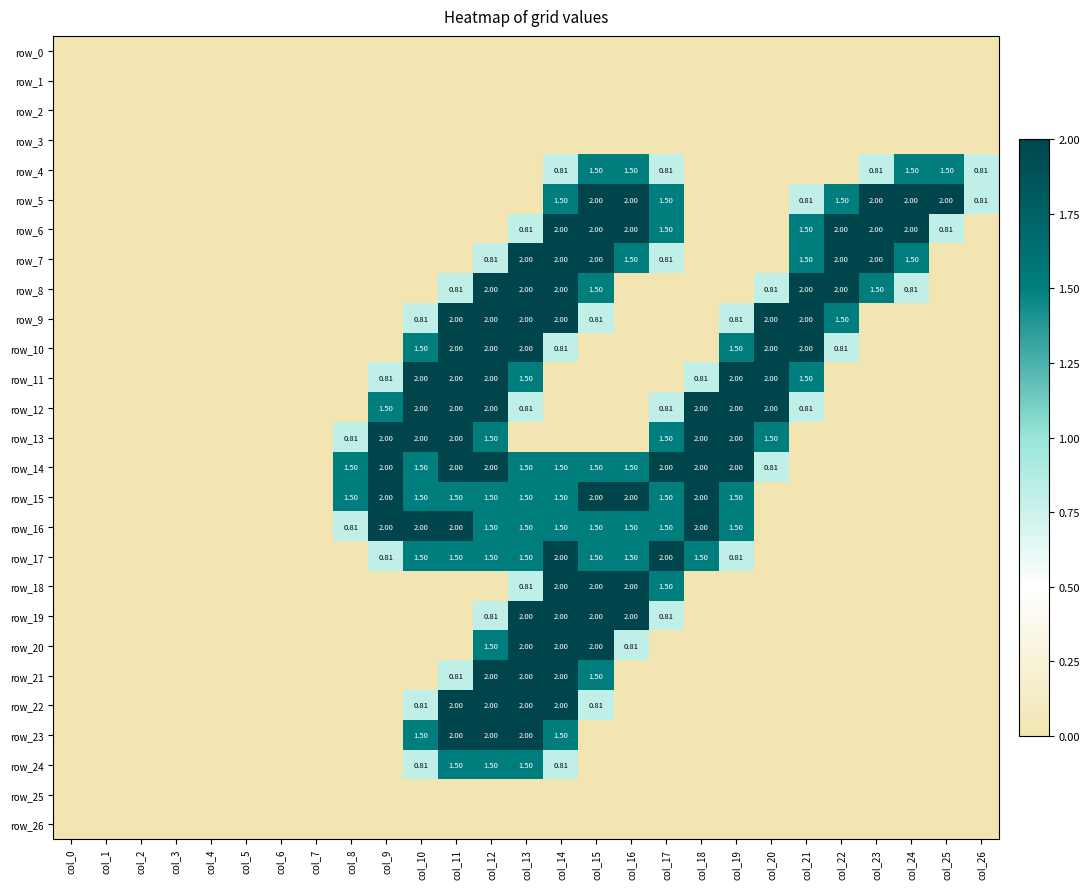

Reading left to right, what are all the values shown in this chart?

row_0: col_0=0.0	col_1=0.0	col_2=0.0	col_3=0.0	col_4=0.0	col_5=0.0	col_6=0.0	col_7=0.0	col_8=0.0	col_9=0.0	col_10=0.0	col_11=0.0	col_12=0.0	col_13=0.0	col_14=0.0	col_15=0.0	col_16=0.0	col_17=0.0	col_18=0.0	col_19=0.0	col_20=0.0	col_21=0.0	col_22=0.0	col_23=0.0	col_24=0.0	col_25=0.0	col_26=0.0
row_1: col_0=0.0	col_1=0.0	col_2=0.0	col_3=0.0	col_4=0.0	col_5=0.0	col_6=0.0	col_7=0.0	col_8=0.0	col_9=0.0	col_10=0.0	col_11=0.0	col_12=0.0	col_13=0.0	col_14=0.0	col_15=0.0	col_16=0.0	col_17=0.0	col_18=0.0	col_19=0.0	col_20=0.0	col_21=0.0	col_22=0.0	col_23=0.0	col_24=0.0	col_25=0.0	col_26=0.0
row_2: col_0=0.0	col_1=0.0	col_2=0.0	col_3=0.0	col_4=0.0	col_5=0.0	col_6=0.0	col_7=0.0	col_8=0.0	col_9=0.0	col_10=0.0	col_11=0.0	col_12=0.0	col_13=0.0	col_14=0.0	col_15=0.0	col_16=0.0	col_17=0.0	col_18=0.0	col_19=0.0	col_20=0.0	col_21=0.0	col_22=0.0	col_23=0.0	col_24=0.0	col_25=0.0	col_26=0.0
row_3: col_0=0.0	col_1=0.0	col_2=0.0	col_3=0.0	col_4=0.0	col_5=0.0	col_6=0.0	col_7=0.0	col_8=0.0	col_9=0.0	col_10=0.0	col_11=0.0	col_12=0.0	col_13=0.0	col_14=0.0	col_15=0.0	col_16=0.0	col_17=0.0	col_18=0.0	col_19=0.0	col_20=0.0	col_21=0.0	col_22=0.0	col_23=0.0	col_24=0.0	col_25=0.0	col_26=0.0
row_4: col_0=0.0	col_1=0.0	col_2=0.0	col_3=0.0	col_4=0.0	col_5=0.0	col_6=0.0	col_7=0.0	col_8=0.0	col_9=0.0	col_10=0.0	col_11=0.0	col_12=0.0	col_13=0.0	col_14=0.8	col_15=1.5	col_16=1.5	col_17=0.8	col_18=0.0	col_19=0.0	col_20=0.0	col_21=0.0	col_22=0.0	col_23=0.8	col_24=1.5	col_25=1.5	col_26=0.8
row_5: col_0=0.0	col_1=0.0	col_2=0.0	col_3=0.0	col_4=0.0	col_5=0.0	col_6=0.0	col_7=0.0	col_8=0.0	col_9=0.0	col_10=0.0	col_11=0.0	col_12=0.0	col_13=0.0	col_14=1.5	col_15=2.0	col_16=2.0	col_17=1.5	col_18=0.0	col_19=0.0	col_20=0.0	col_21=0.8	col_22=1.5	col_23=2.0	col_24=2.0	col_25=2.0	col_26=0.8
row_6: col_0=0.0	col_1=0.0	col_2=0.0	col_3=0.0	col_4=0.0	col_5=0.0	col_6=0.0	col_7=0.0	col_8=0.0	col_9=0.0	col_10=0.0	col_11=0.0	col_12=0.0	col_13=0.8	col_14=2.0	col_15=2.0	col_16=2.0	col_17=1.5	col_18=0.0	col_19=0.0	col_20=0.0	col_21=1.5	col_22=2.0	col_23=2.0	col_24=2.0	col_25=0.8	col_26=0.0
row_7: col_0=0.0	col_1=0.0	col_2=0.0	col_3=0.0	col_4=0.0	col_5=0.0	col_6=0.0	col_7=0.0	col_8=0.0	col_9=0.0	col_10=0.0	col_11=0.0	col_12=0.8	col_13=2.0	col_14=2.0	col_15=2.0	col_16=1.5	col_17=0.8	col_18=0.0	col_19=0.0	col_20=0.0	col_21=1.5	col_22=2.0	col_23=2.0	col_24=1.5	col_25=0.0	col_26=0.0
row_8: col_0=0.0	col_1=0.0	col_2=0.0	col_3=0.0	col_4=0.0	col_5=0.0	col_6=0.0	col_7=0.0	col_8=0.0	col_9=0.0	col_10=0.0	col_11=0.8	col_12=2.0	col_13=2.0	col_14=2.0	col_15=1.5	col_16=0.0	col_17=0.0	col_18=0.0	col_19=0.0	col_20=0.8	col_21=2.0	col_22=2.0	col_23=1.5	col_24=0.8	col_25=0.0	col_26=0.0
row_9: col_0=0.0	col_1=0.0	col_2=0.0	col_3=0.0	col_4=0.0	col_5=0.0	col_6=0.0	col_7=0.0	col_8=0.0	col_9=0.0	col_10=0.8	col_11=2.0	col_12=2.0	col_13=2.0	col_14=2.0	col_15=0.8	col_16=0.0	col_17=0.0	col_18=0.0	col_19=0.8	col_20=2.0	col_21=2.0	col_22=1.5	col_23=0.0	col_24=0.0	col_25=0.0	col_26=0.0
row_10: col_0=0.0	col_1=0.0	col_2=0.0	col_3=0.0	col_4=0.0	col_5=0.0	col_6=0.0	col_7=0.0	col_8=0.0	col_9=0.0	col_10=1.5	col_11=2.0	col_12=2.0	col_13=2.0	col_14=0.8	col_15=0.0	col_16=0.0	col_17=0.0	col_18=0.0	col_19=1.5	col_20=2.0	col_21=2.0	col_22=0.8	col_23=0.0	col_24=0.0	col_25=0.0	col_26=0.0
row_11: col_0=0.0	col_1=0.0	col_2=0.0	col_3=0.0	col_4=0.0	col_5=0.0	col_6=0.0	col_7=0.0	col_8=0.0	col_9=0.8	col_10=2.0	col_11=2.0	col_12=2.0	col_13=1.5	col_14=0.0	col_15=0.0	col_16=0.0	col_17=0.0	col_18=0.8	col_19=2.0	col_20=2.0	col_21=1.5	col_22=0.0	col_23=0.0	col_24=0.0	col_25=0.0	col_26=0.0
row_12: col_0=0.0	col_1=0.0	col_2=0.0	col_3=0.0	col_4=0.0	col_5=0.0	col_6=0.0	col_7=0.0	col_8=0.0	col_9=1.5	col_10=2.0	col_11=2.0	col_12=2.0	col_13=0.8	col_14=0.0	col_15=0.0	col_16=0.0	col_17=0.8	col_18=2.0	col_19=2.0	col_20=2.0	col_21=0.8	col_22=0.0	col_23=0.0	col_24=0.0	col_25=0.0	col_26=0.0
row_13: col_0=0.0	col_1=0.0	col_2=0.0	col_3=0.0	col_4=0.0	col_5=0.0	col_6=0.0	col_7=0.0	col_8=0.8	col_9=2.0	col_10=2.0	col_11=2.0	col_12=1.5	col_13=0.0	col_14=0.0	col_15=0.0	col_16=0.0	col_17=1.5	col_18=2.0	col_19=2.0	col_20=1.5	col_21=0.0	col_22=0.0	col_23=0.0	col_24=0.0	col_25=0.0	col_26=0.0
row_14: col_0=0.0	col_1=0.0	col_2=0.0	col_3=0.0	col_4=0.0	col_5=0.0	col_6=0.0	col_7=0.0	col_8=1.5	col_9=2.0	col_10=1.5	col_11=2.0	col_12=2.0	col_13=1.5	col_14=1.5	col_15=1.5	col_16=1.5	col_17=2.0	col_18=2.0	col_19=2.0	col_20=0.8	col_21=0.0	col_22=0.0	col_23=0.0	col_24=0.0	col_25=0.0	col_26=0.0
row_15: col_0=0.0	col_1=0.0	col_2=0.0	col_3=0.0	col_4=0.0	col_5=0.0	col_6=0.0	col_7=0.0	col_8=1.5	col_9=2.0	col_10=1.5	col_11=1.5	col_12=1.5	col_13=1.5	col_14=1.5	col_15=2.0	col_16=2.0	col_17=1.5	col_18=2.0	col_19=1.5	col_20=0.0	col_21=0.0	col_22=0.0	col_23=0.0	col_24=0.0	col_25=0.0	col_26=0.0
row_16: col_0=0.0	col_1=0.0	col_2=0.0	col_3=0.0	col_4=0.0	col_5=0.0	col_6=0.0	col_7=0.0	col_8=0.8	col_9=2.0	col_10=2.0	col_11=2.0	col_12=1.5	col_13=1.5	col_14=1.5	col_15=1.5	col_16=1.5	col_17=1.5	col_18=2.0	col_19=1.5	col_20=0.0	col_21=0.0	col_22=0.0	col_23=0.0	col_24=0.0	col_25=0.0	col_26=0.0
row_17: col_0=0.0	col_1=0.0	col_2=0.0	col_3=0.0	col_4=0.0	col_5=0.0	col_6=0.0	col_7=0.0	col_8=0.0	col_9=0.8	col_10=1.5	col_11=1.5	col_12=1.5	col_13=1.5	col_14=2.0	col_15=1.5	col_16=1.5	col_17=2.0	col_18=1.5	col_19=0.8	col_20=0.0	col_21=0.0	col_22=0.0	col_23=0.0	col_24=0.0	col_25=0.0	col_26=0.0
row_18: col_0=0.0	col_1=0.0	col_2=0.0	col_3=0.0	col_4=0.0	col_5=0.0	col_6=0.0	col_7=0.0	col_8=0.0	col_9=0.0	col_10=0.0	col_11=0.0	col_12=0.0	col_13=0.8	col_14=2.0	col_15=2.0	col_16=2.0	col_17=1.5	col_18=0.0	col_19=0.0	col_20=0.0	col_21=0.0	col_22=0.0	col_23=0.0	col_24=0.0	col_25=0.0	col_26=0.0
row_19: col_0=0.0	col_1=0.0	col_2=0.0	col_3=0.0	col_4=0.0	col_5=0.0	col_6=0.0	col_7=0.0	col_8=0.0	col_9=0.0	col_10=0.0	col_11=0.0	col_12=0.8	col_13=2.0	col_14=2.0	col_15=2.0	col_16=2.0	col_17=0.8	col_18=0.0	col_19=0.0	col_20=0.0	col_21=0.0	col_22=0.0	col_23=0.0	col_24=0.0	col_25=0.0	col_26=0.0
row_20: col_0=0.0	col_1=0.0	col_2=0.0	col_3=0.0	col_4=0.0	col_5=0.0	col_6=0.0	col_7=0.0	col_8=0.0	col_9=0.0	col_10=0.0	col_11=0.0	col_12=1.5	col_13=2.0	col_14=2.0	col_15=2.0	col_16=0.8	col_17=0.0	col_18=0.0	col_19=0.0	col_20=0.0	col_21=0.0	col_22=0.0	col_23=0.0	col_24=0.0	col_25=0.0	col_26=0.0
row_21: col_0=0.0	col_1=0.0	col_2=0.0	col_3=0.0	col_4=0.0	col_5=0.0	col_6=0.0	col_7=0.0	col_8=0.0	col_9=0.0	col_10=0.0	col_11=0.8	col_12=2.0	col_13=2.0	col_14=2.0	col_15=1.5	col_16=0.0	col_17=0.0	col_18=0.0	col_19=0.0	col_20=0.0	col_21=0.0	col_22=0.0	col_23=0.0	col_24=0.0	col_25=0.0	col_26=0.0
row_22: col_0=0.0	col_1=0.0	col_2=0.0	col_3=0.0	col_4=0.0	col_5=0.0	col_6=0.0	col_7=0.0	col_8=0.0	col_9=0.0	col_10=0.8	col_11=2.0	col_12=2.0	col_13=2.0	col_14=2.0	col_15=0.8	col_16=0.0	col_17=0.0	col_18=0.0	col_19=0.0	col_20=0.0	col_21=0.0	col_22=0.0	col_23=0.0	col_24=0.0	col_25=0.0	col_26=0.0
row_23: col_0=0.0	col_1=0.0	col_2=0.0	col_3=0.0	col_4=0.0	col_5=0.0	col_6=0.0	col_7=0.0	col_8=0.0	col_9=0.0	col_10=1.5	col_11=2.0	col_12=2.0	col_13=2.0	col_14=1.5	col_15=0.0	col_16=0.0	col_17=0.0	col_18=0.0	col_19=0.0	col_20=0.0	col_21=0.0	col_22=0.0	col_23=0.0	col_24=0.0	col_25=0.0	col_26=0.0
row_24: col_0=0.0	col_1=0.0	col_2=0.0	col_3=0.0	col_4=0.0	col_5=0.0	col_6=0.0	col_7=0.0	col_8=0.0	col_9=0.0	col_10=0.8	col_11=1.5	col_12=1.5	col_13=1.5	col_14=0.8	col_15=0.0	col_16=0.0	col_17=0.0	col_18=0.0	col_19=0.0	col_20=0.0	col_21=0.0	col_22=0.0	col_23=0.0	col_24=0.0	col_25=0.0	col_26=0.0
row_25: col_0=0.0	col_1=0.0	col_2=0.0	col_3=0.0	col_4=0.0	col_5=0.0	col_6=0.0	col_7=0.0	col_8=0.0	col_9=0.0	col_10=0.0	col_11=0.0	col_12=0.0	col_13=0.0	col_14=0.0	col_15=0.0	col_16=0.0	col_17=0.0	col_18=0.0	col_19=0.0	col_20=0.0	col_21=0.0	col_22=0.0	col_23=0.0	col_24=0.0	col_25=0.0	col_26=0.0
row_26: col_0=0.0	col_1=0.0	col_2=0.0	col_3=0.0	col_4=0.0	col_5=0.0	col_6=0.0	col_7=0.0	col_8=0.0	col_9=0.0	col_10=0.0	col_11=0.0	col_12=0.0	col_13=0.0	col_14=0.0	col_15=0.0	col_16=0.0	col_17=0.0	col_18=0.0	col_19=0.0	col_20=0.0	col_21=0.0	col_22=0.0	col_23=0.0	col_24=0.0	col_25=0.0	col_26=0.0